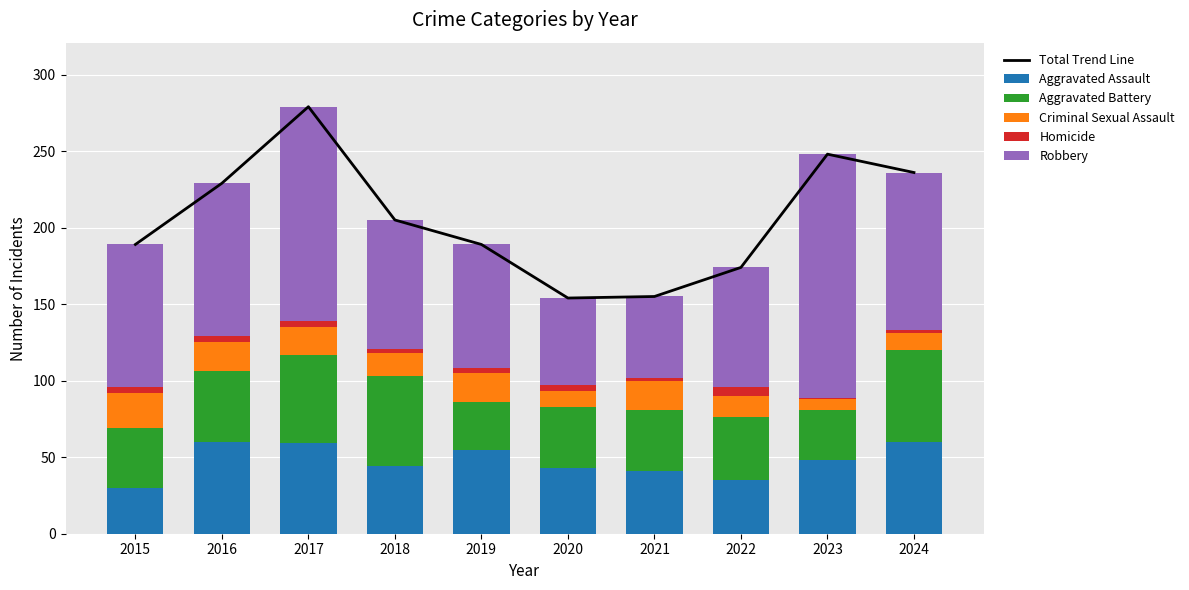

Is the value of Aggravated Assault at 2022 greater than the value of Homicide at 2021?

Yes